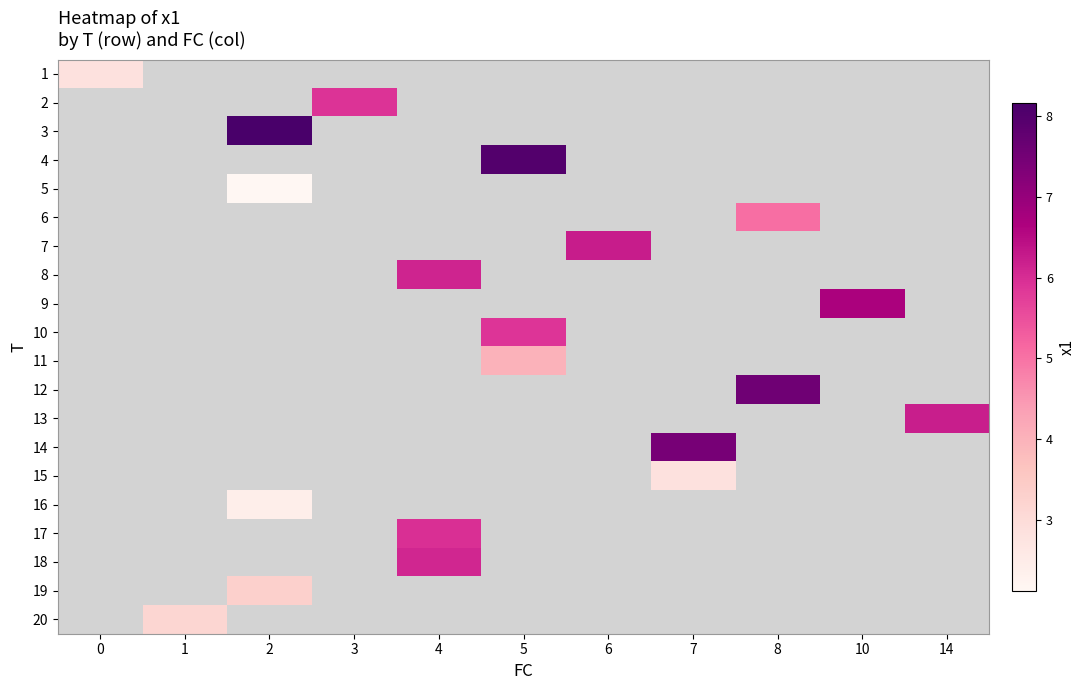

How many values in 17 are above zero?

1